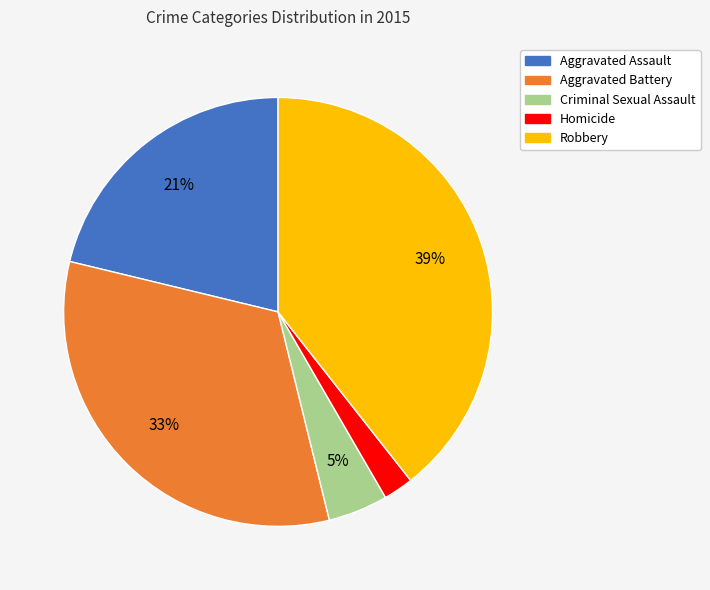

Do Aggravated Battery and Aggravated Assault together represent more than half of the pie?

Yes